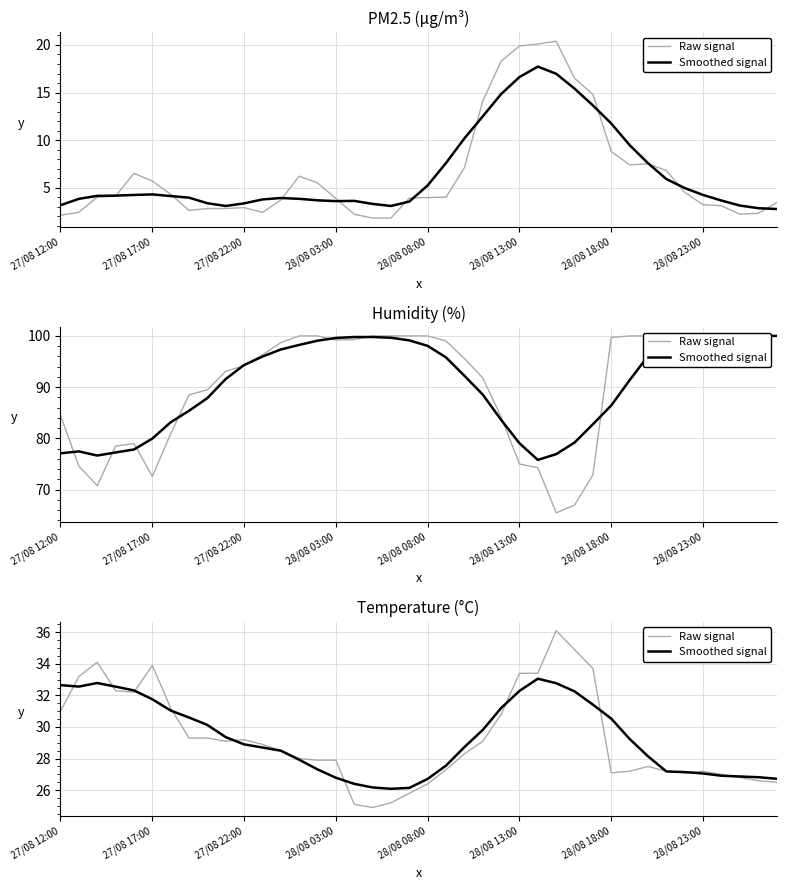

Rank the series at 39 from highest to lowest value.

Smoothed signal, Raw signal